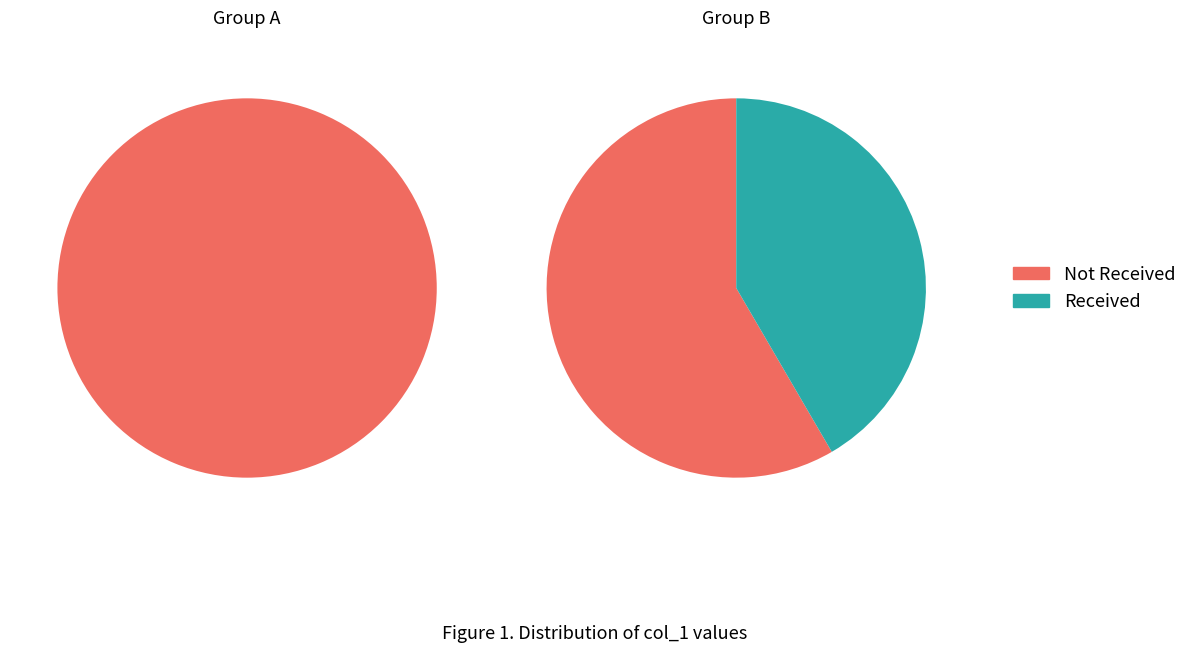

Is 1573506724 the majority of the pie?

No